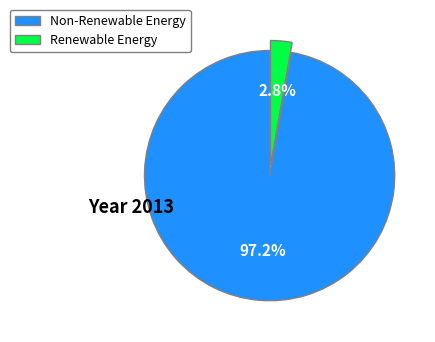

To the nearest percent, what is the average slice percentage?

50%